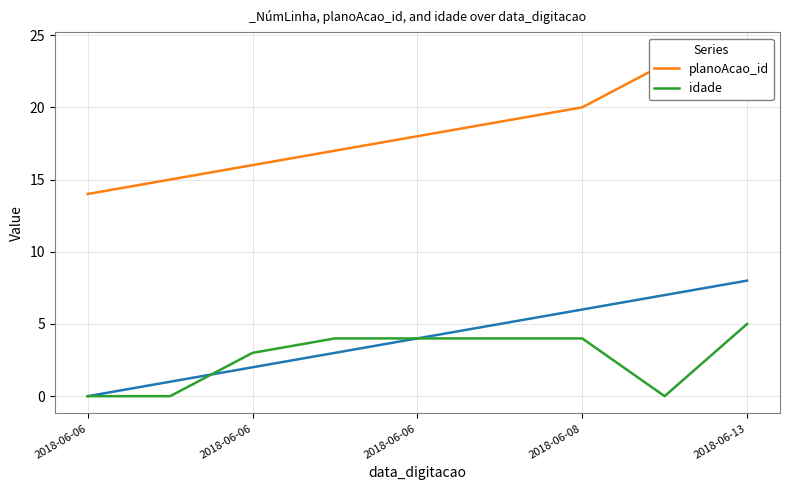

Between 2018-06-06 and 2018-06-08, which is larger?

2018-06-08